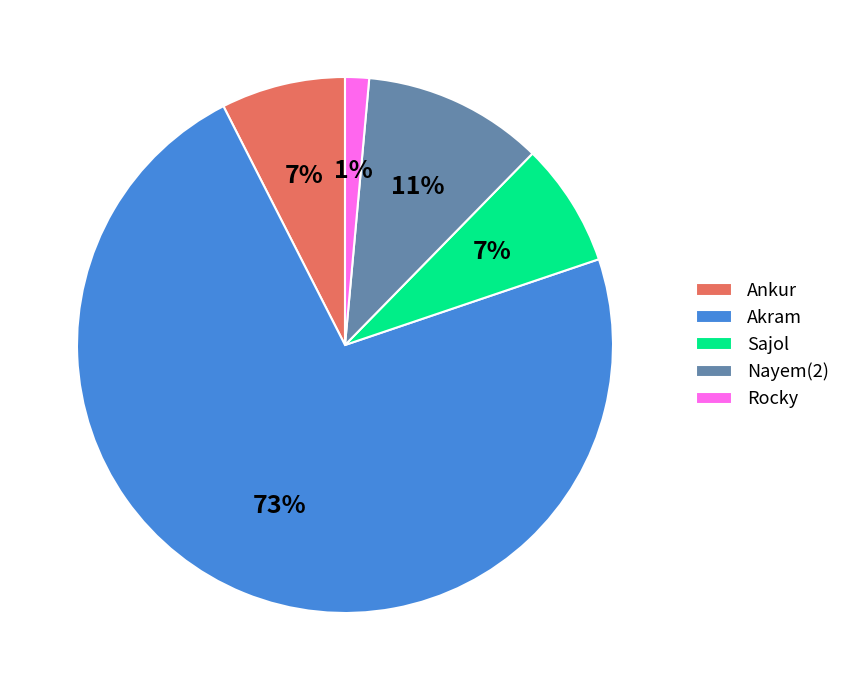

To the nearest percent, what portion does Sajol represent?

7%